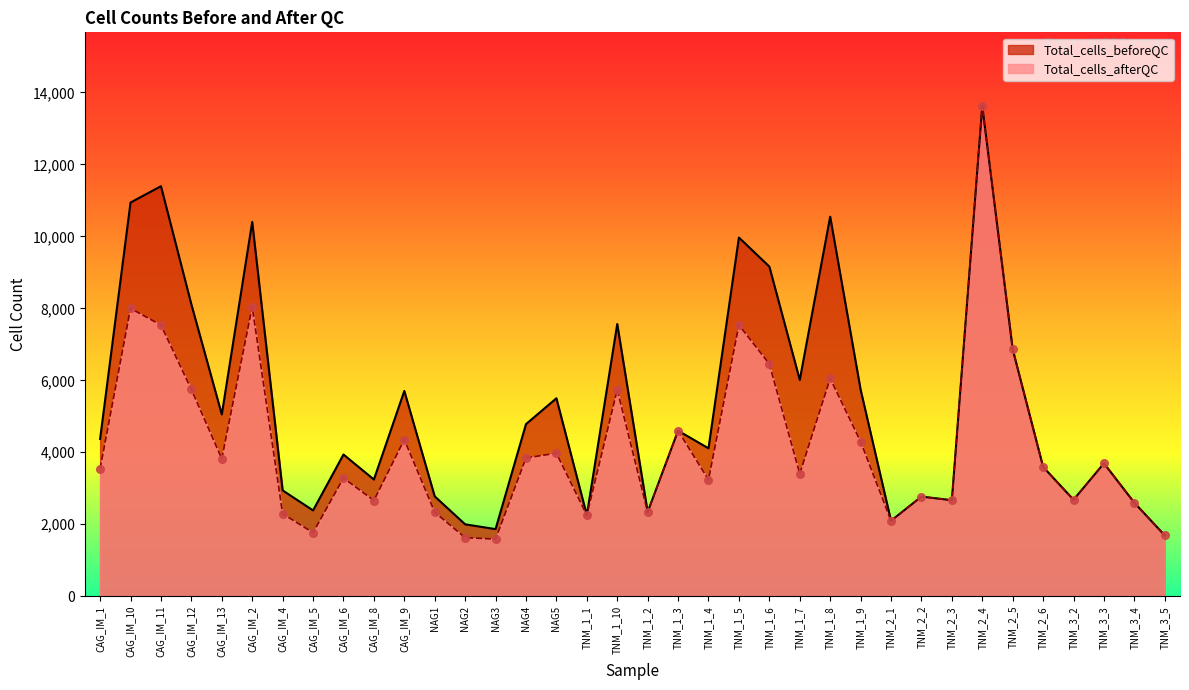

Which series has the largest Y range (max minus min)?

Total_cells_afterQC